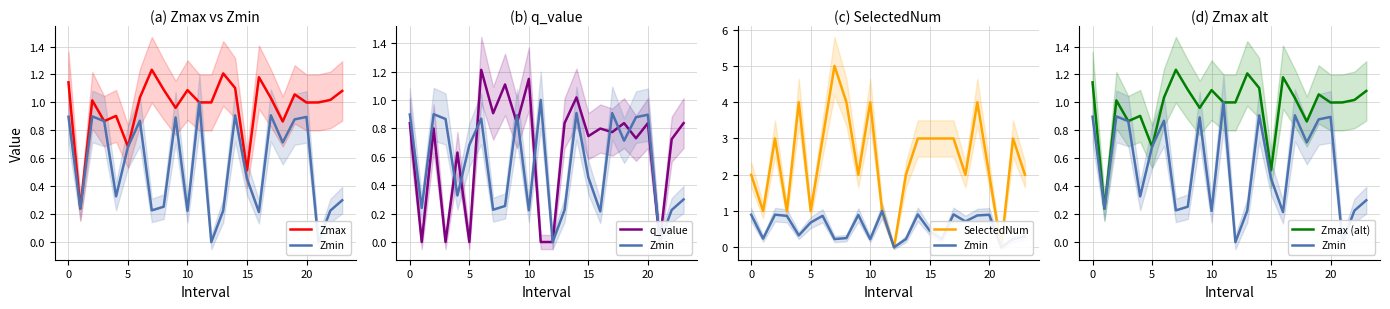

List the series in order of their peak value, highest first.

SelectedNum, Zmax, Zmax (alt), q_value, Zmin